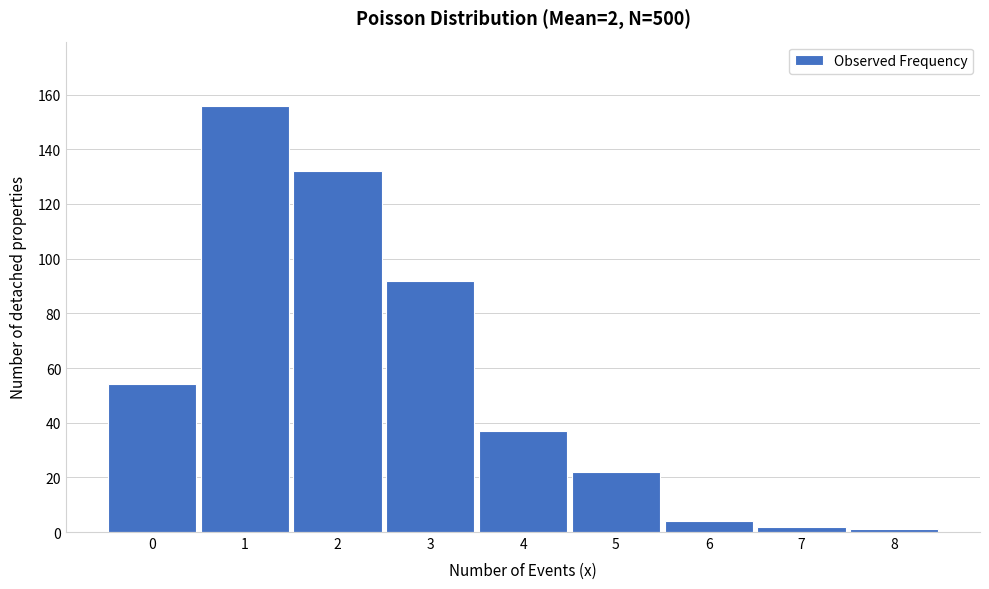

Over which range of the x-axis is the bar tallest?

0.5 to 1.5